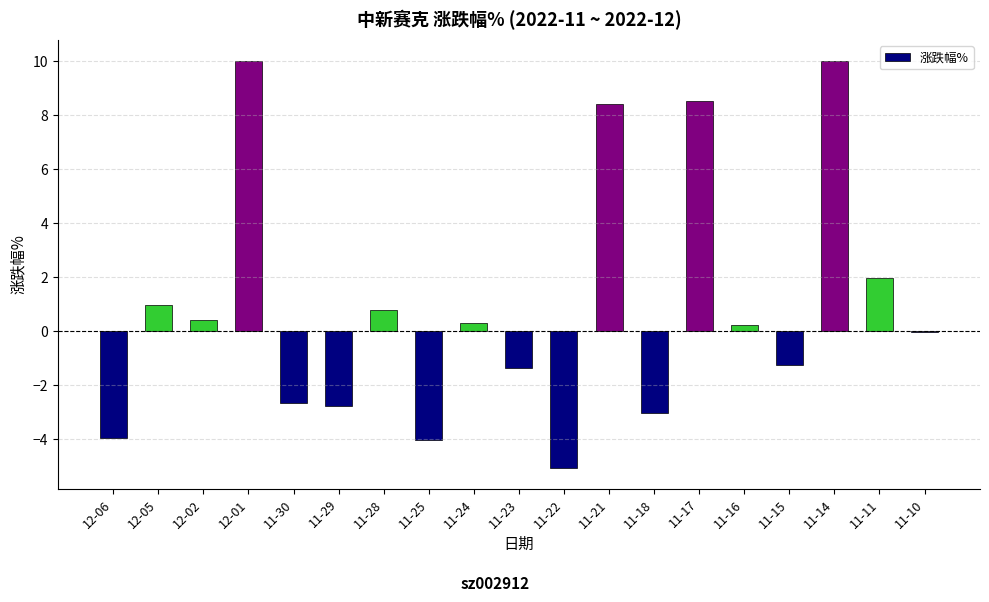

Is it true that the value at 11-22 is -2.7?

False